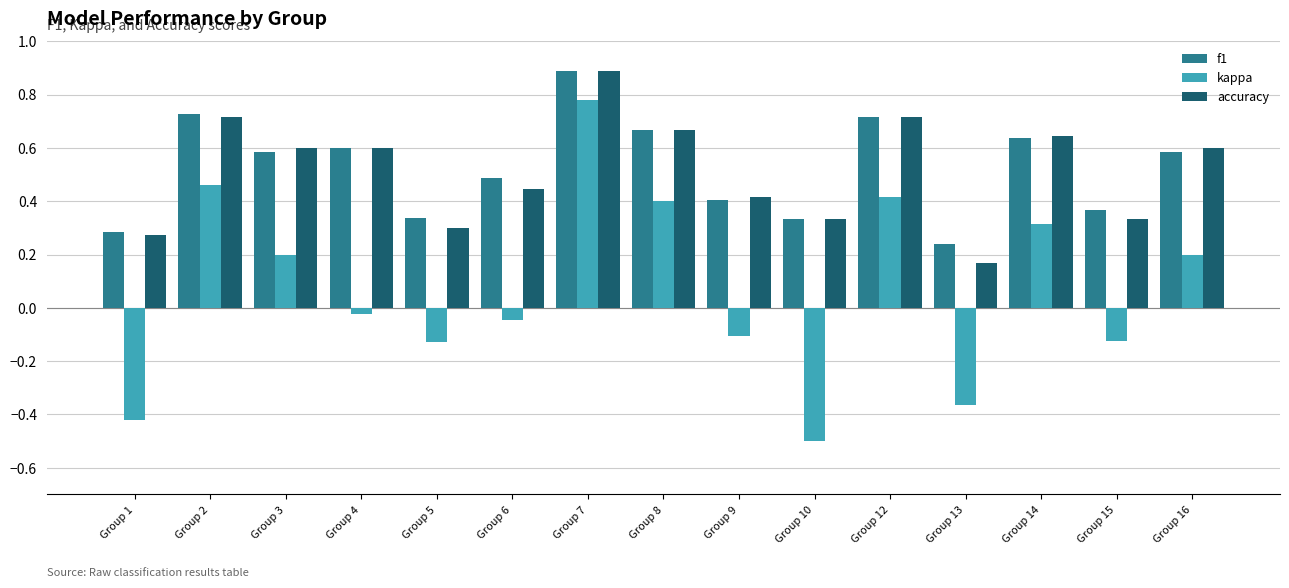

At Group 13, list the series in order from largest to smallest.

f1, accuracy, kappa